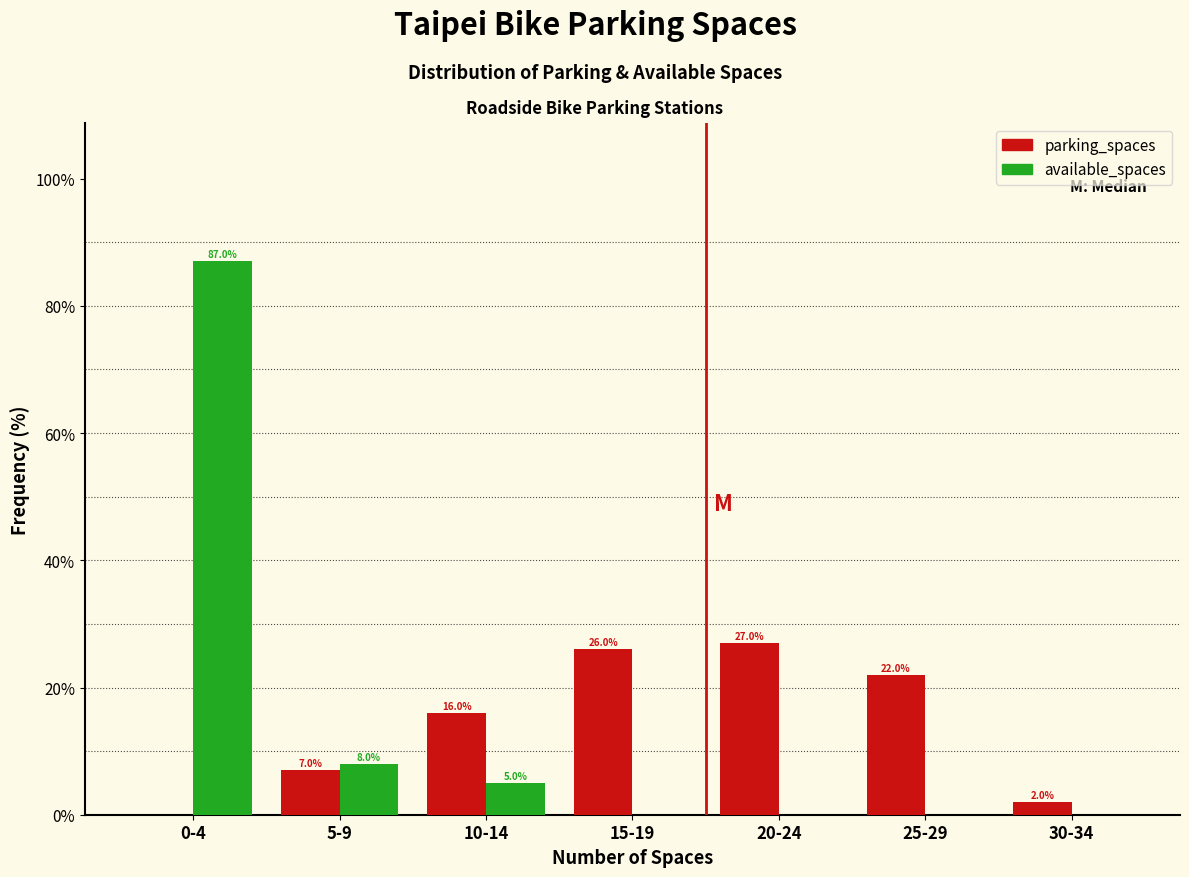

Reading left to right, list all the values displayed in this chart.

parking_spaces: 0-4=0.0	5-9=7.0	10-14=16.0	15-19=26.0	20-24=27.0	25-29=22.0	30-34=2.0
available_spaces: 0-4=87.0	5-9=8.0	10-14=5.0	15-19=0.0	20-24=0.0	25-29=0.0	30-34=0.0